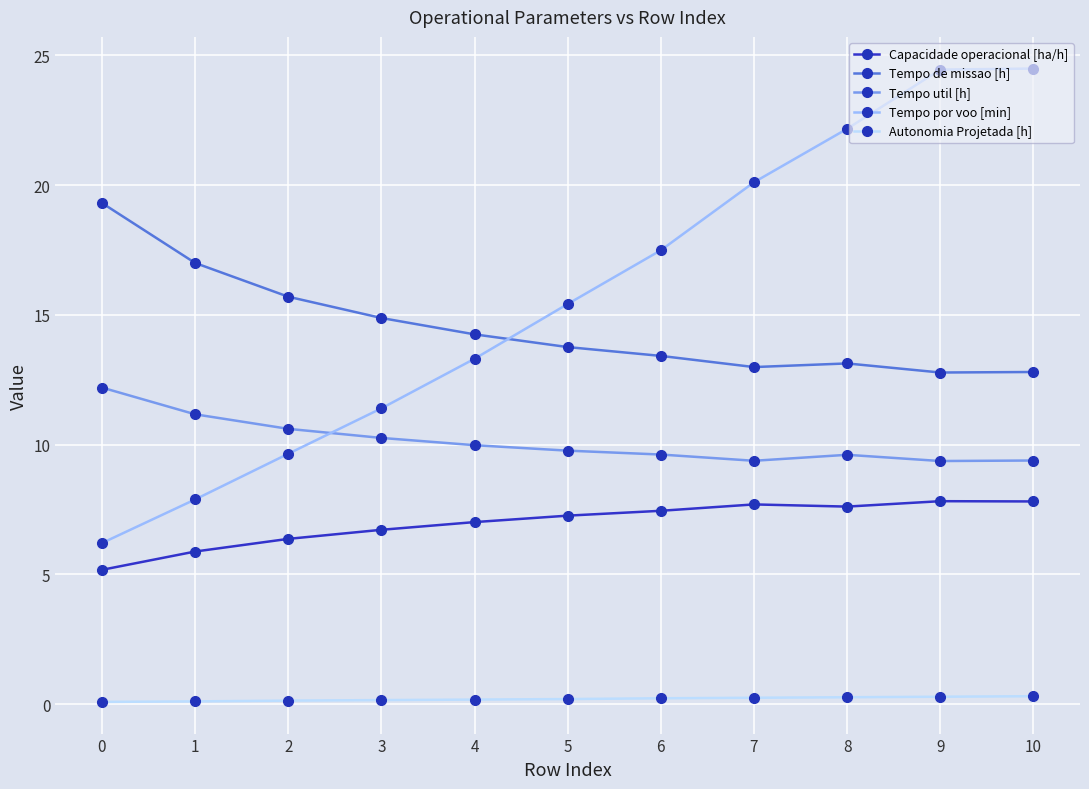

Rank the series at 6 from highest to lowest value.

Tempo por voo [min], Tempo de missao [h], Tempo util [h], Capacidade operacional [ha/h], Autonomia Projetada [h]